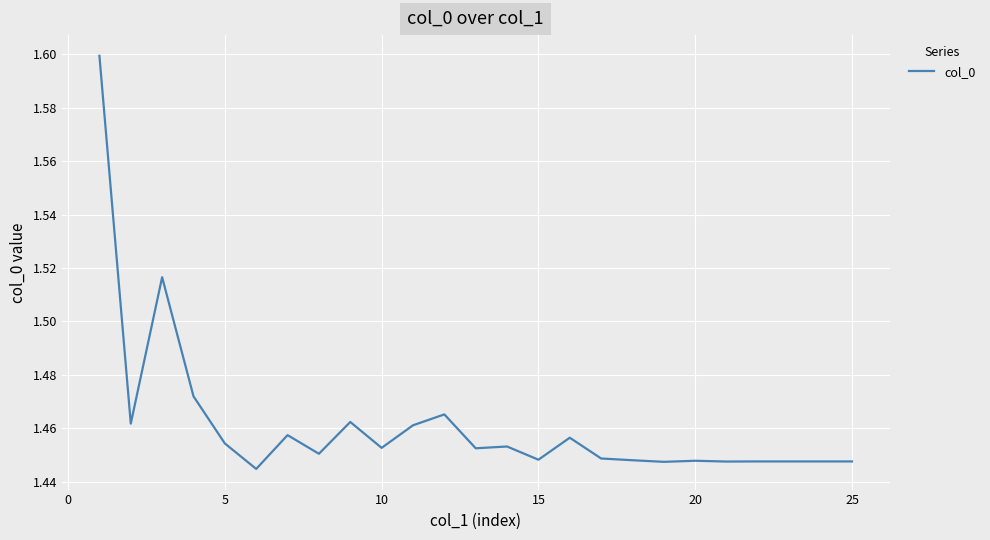

What is the greatest value displayed?

1.6